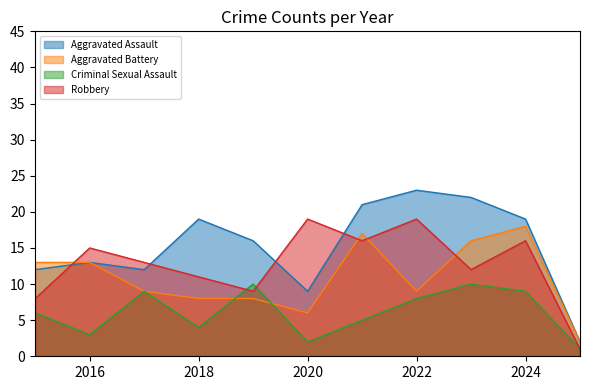

Between 2019 and 2024, which series saw the biggest shift?

Aggravated Battery